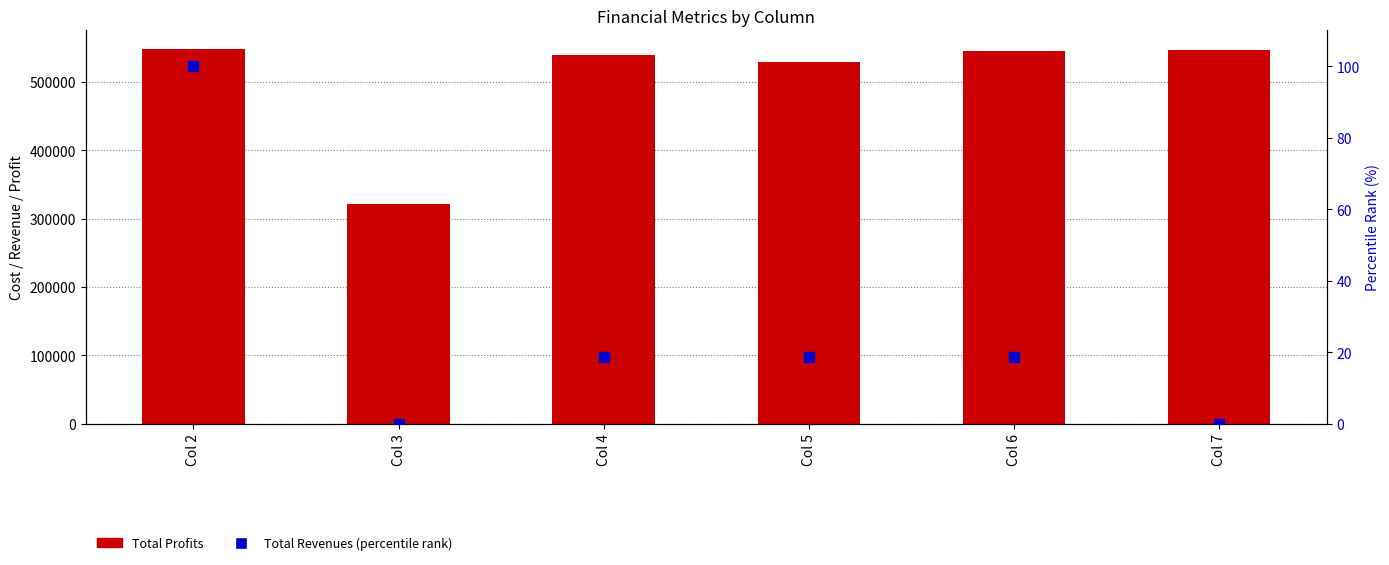

Which series has the largest total across all categories?

Total Profits